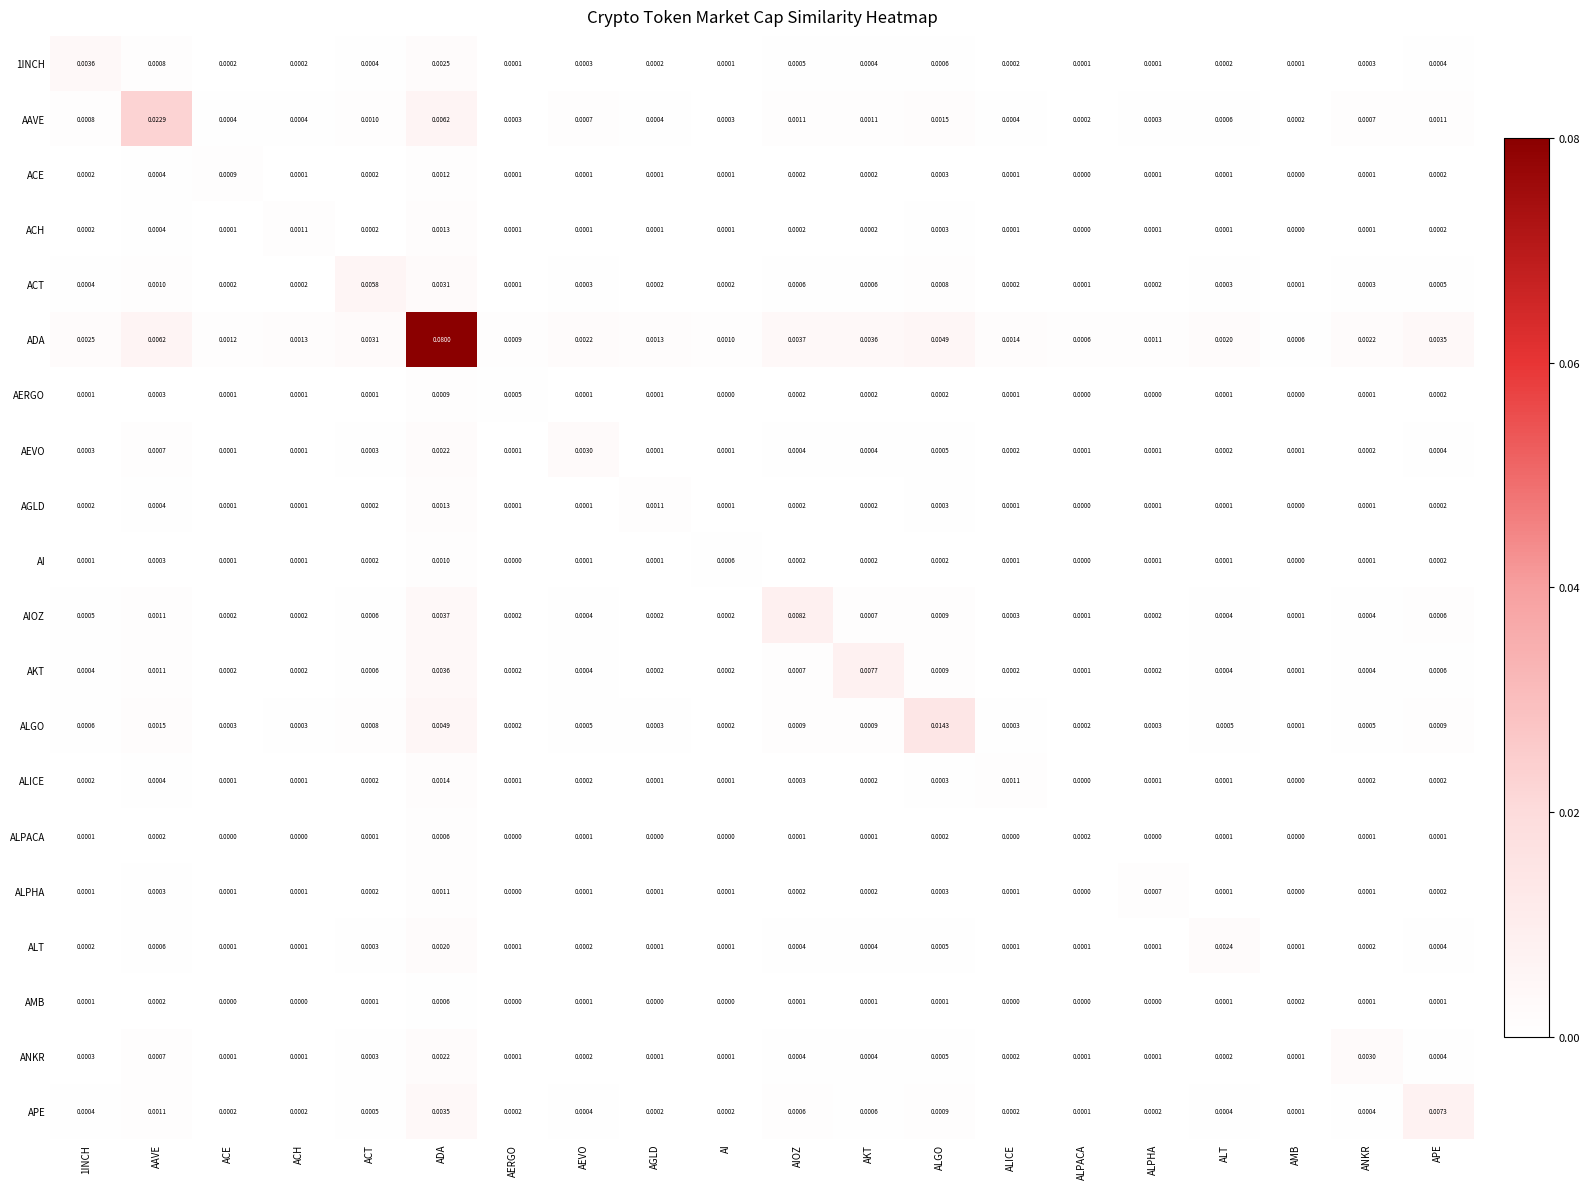

Which series has the largest range (max minus min)?

ADA